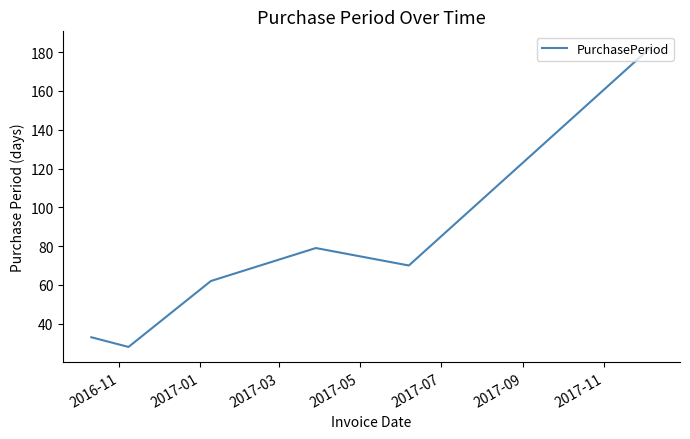

True or false: there are more than 2 points higher than both neighbors.

False